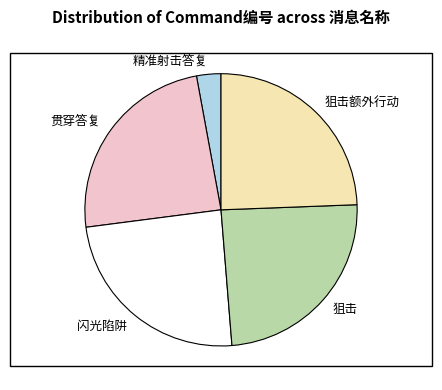

True or false: 精准射击答复 accounts for 10% of the total.

False